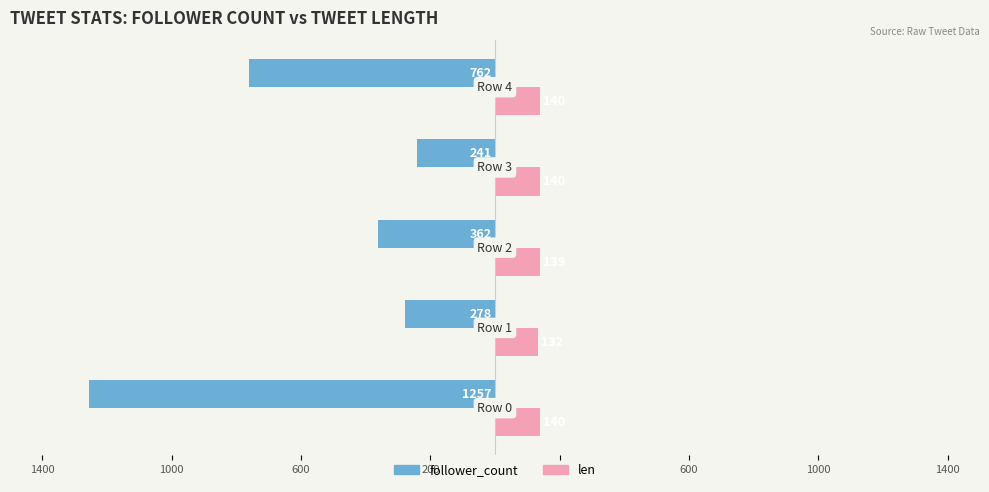

What are all the series names shown in the legend?

follower_count, len